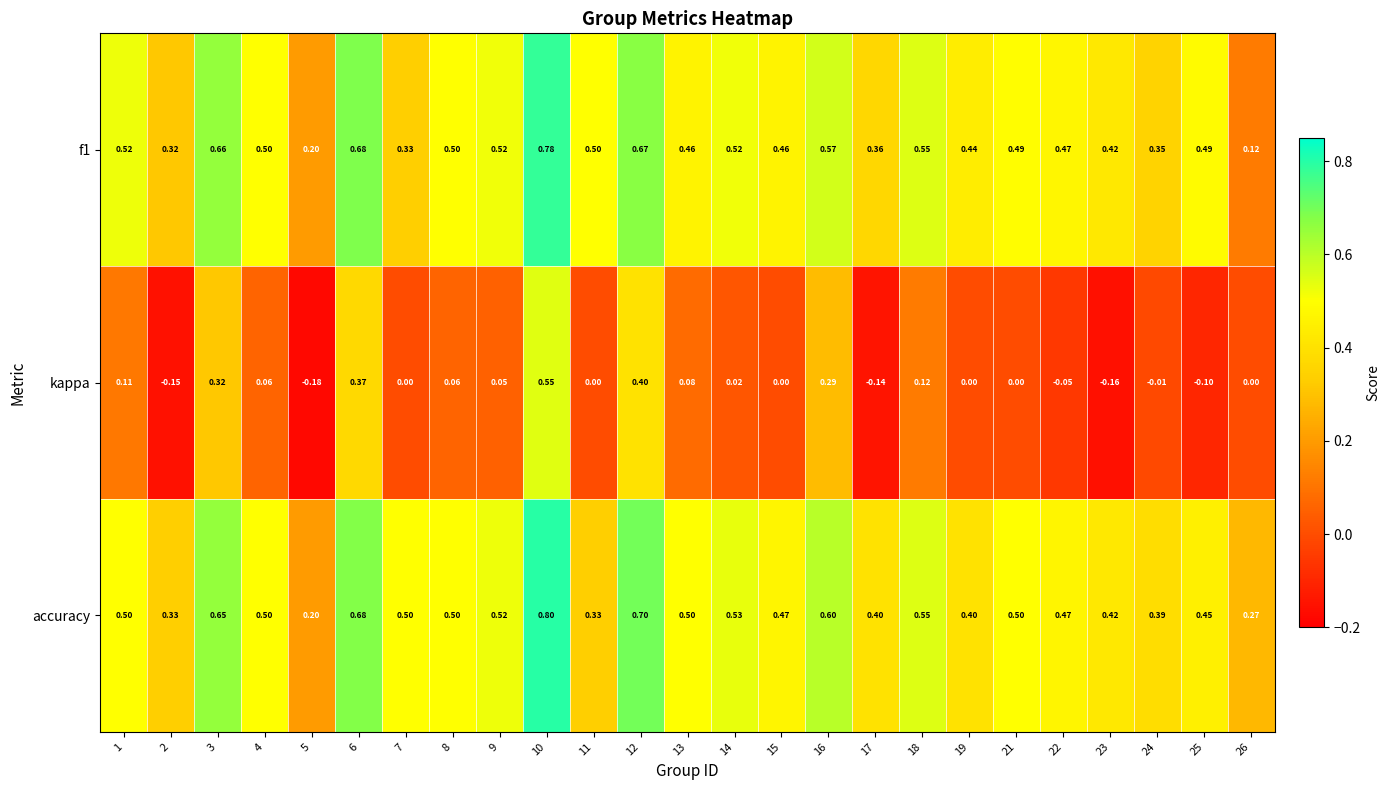

Which series has the widest spread of values?

kappa